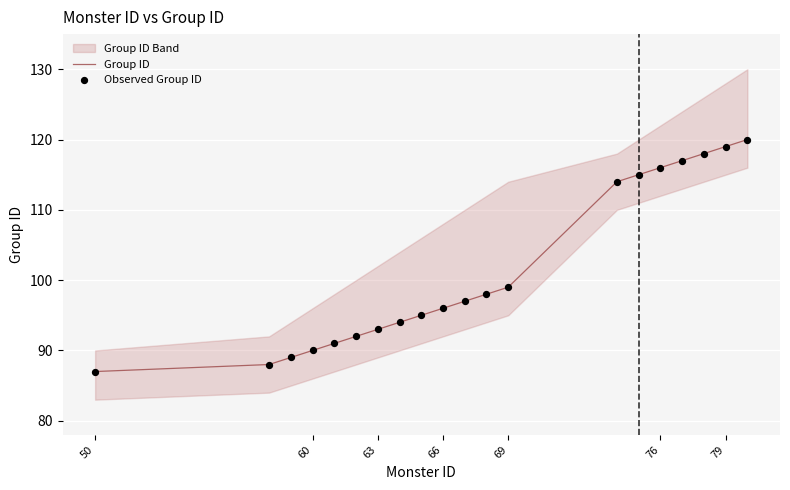

True or false: Group ID has a value of 26 at 60.

False